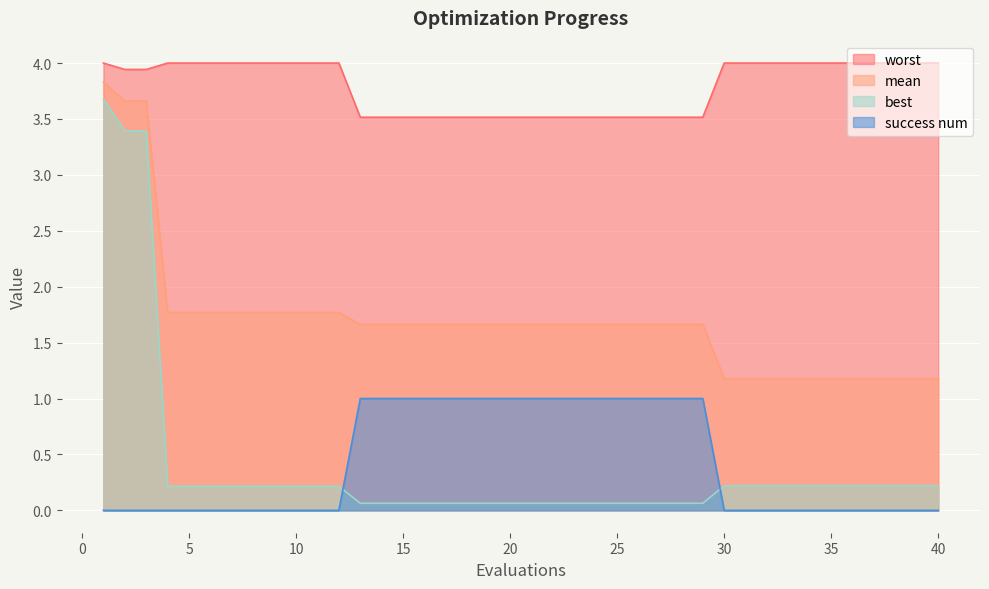

Which series has the largest total across all categories?

worst